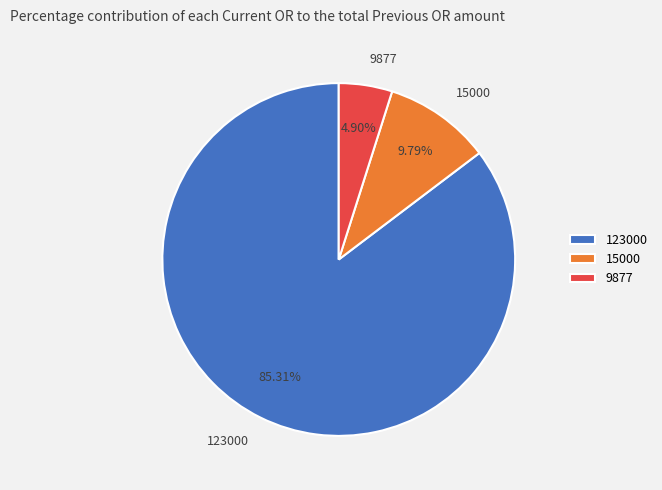

What is the total percentage of 123000 and 9877?

90.2%